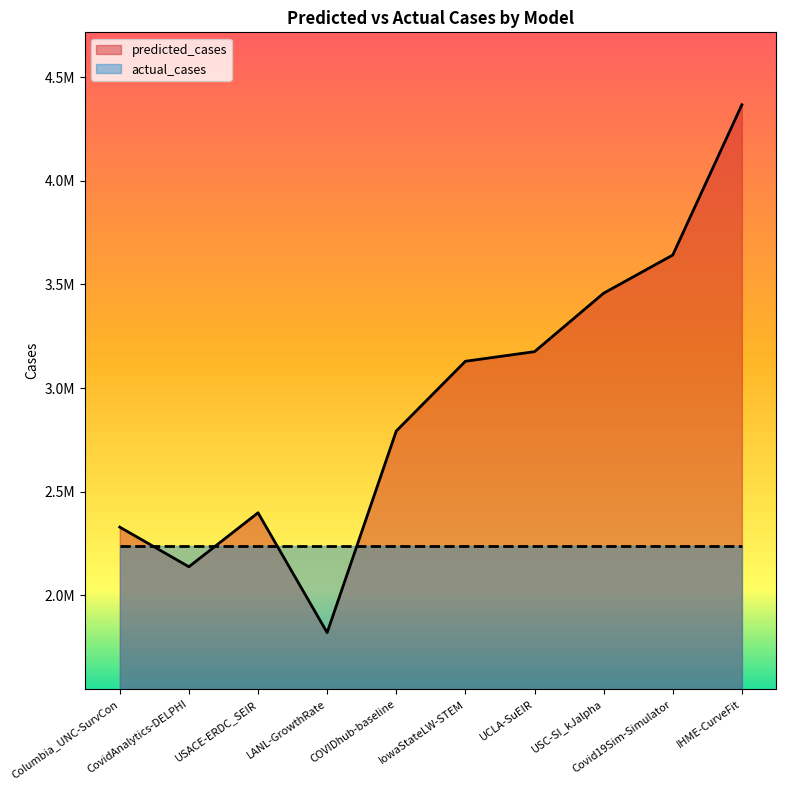

True or false: the data shows 2792928.0 at COVIDhub-baseline.

True